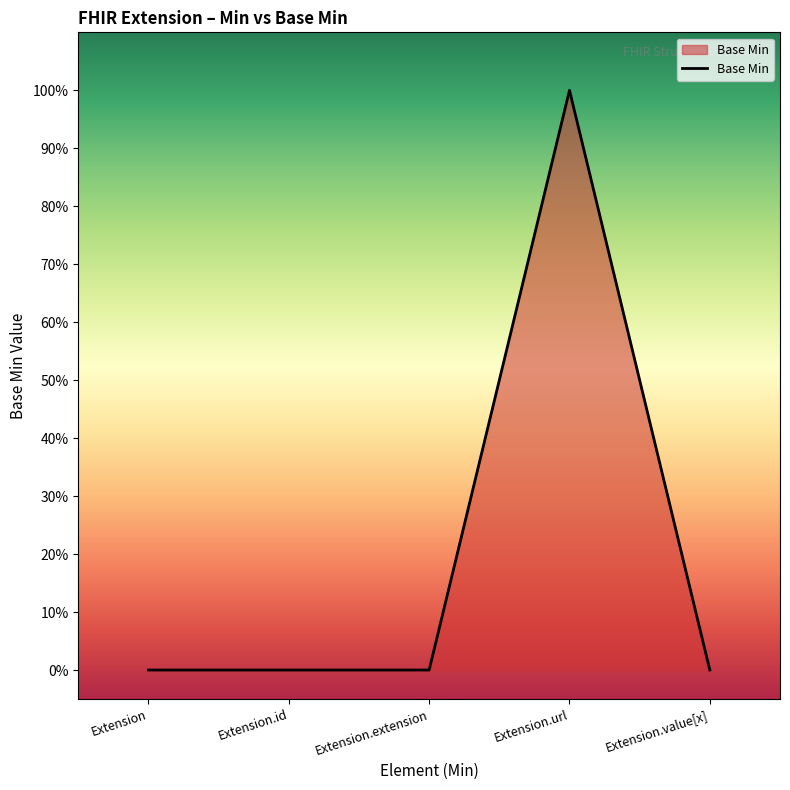

Rank the categories by value from highest to lowest.

Extension.url, Extension, Extension.id, Extension.extension, Extension.value[x]